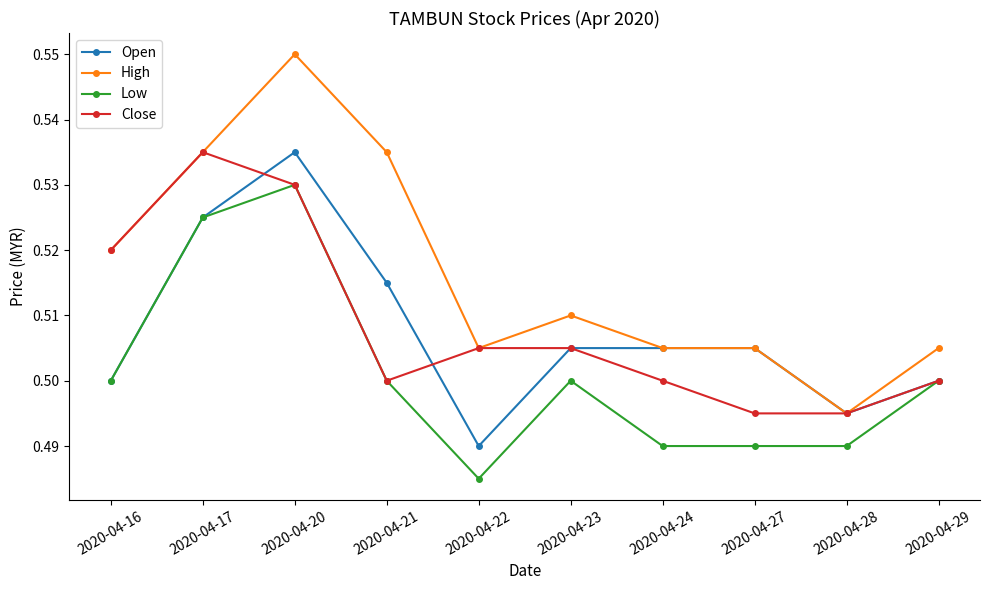

The High series shows 0.2 at 2020-04-17. True or false?

False